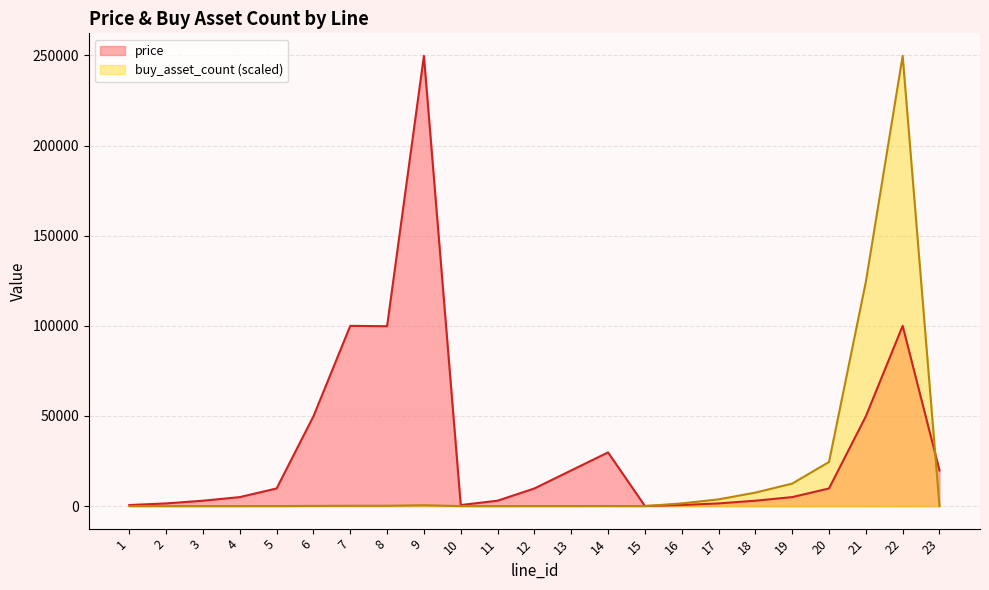

What is the sum of the buy_asset_count values at 3 and 7?

205.8